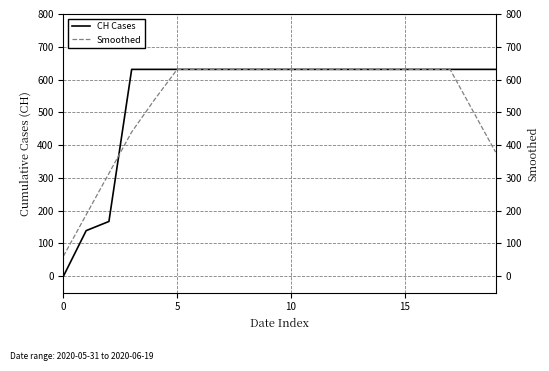

True or false: CH Cases and Smoothed cross at least once.

True